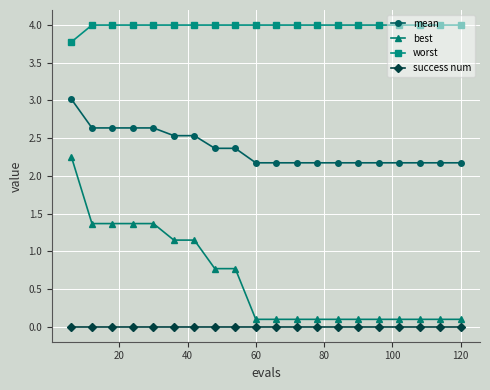

What is the average value of the mean series?

2.4